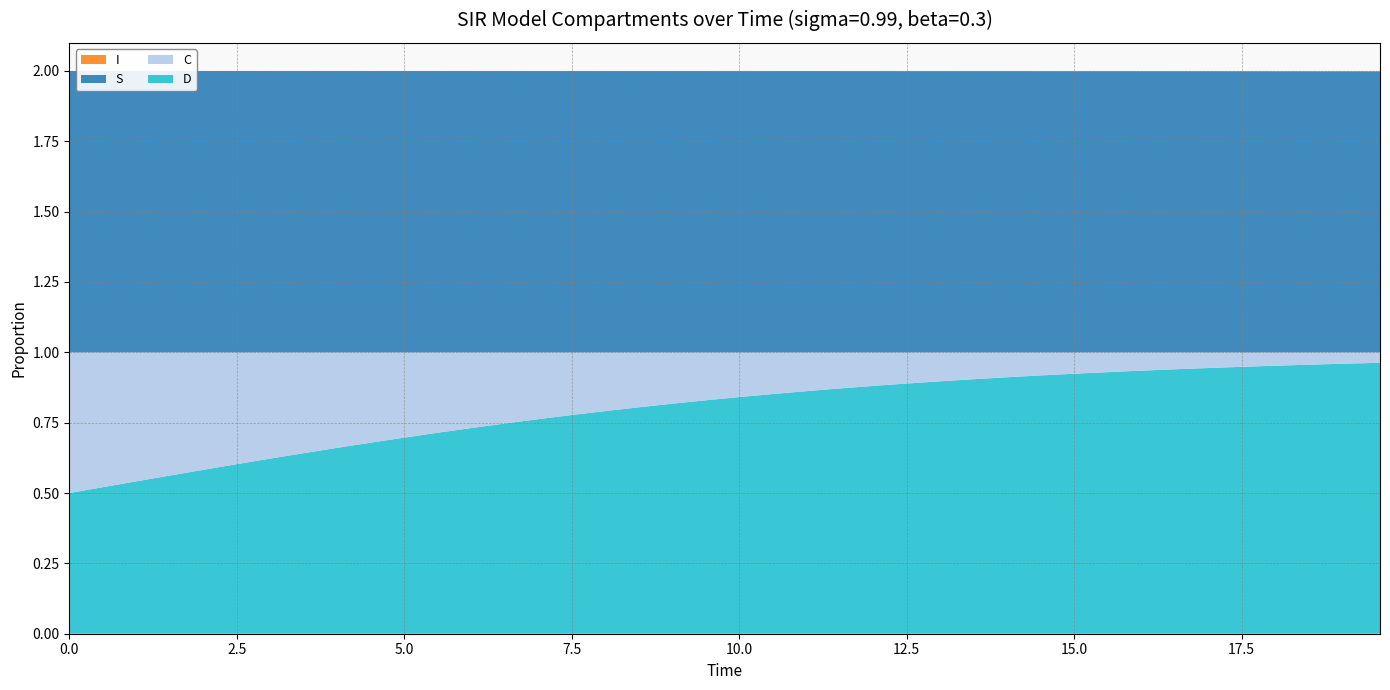

Reading left to right, list all the values displayed in this chart.

S: 0=1.0	1=1.0	2=1.0	3=1.0	4=1.0	5=1.0	6=1.0	7=1.0	8=1.0	9=1.0	10=1.0	11=1.0	12=1.0	13=1.0	14=1.0	15=1.0	16=1.0	17=1.0	18=1.0	19=1.0	20=1.0	21=1.0	22=1.0	23=1.0	24=1.0	25=1.0	26=1.0	27=1.0	28=1.0	29=1.0	30=1.0	31=1.0	32=1.0	33=1.0	34=1.0	35=1.0	36=1.0	37=1.0	38=1.0	39=1.0
I: 0=0.0	1=0.0	2=0.0	3=0.0	4=0.0	5=0.0	6=0.0	7=0.0	8=0.0	9=0.0	10=0.0	11=0.0	12=0.0	13=0.0	14=0.0	15=0.0	16=0.0	17=0.0	18=0.0	19=0.0	20=0.0	21=0.0	22=0.0	23=0.0	24=0.0	25=0.0	26=0.0	27=0.0	28=0.0	29=0.0	30=0.0	31=0.0	32=0.0	33=0.0	34=0.0	35=0.0	36=0.0	37=0.0	38=0.0	39=0.0
C: 0=0.5	1=0.5	2=0.5	3=0.4	4=0.4	5=0.4	6=0.4	7=0.4	8=0.3	9=0.3	10=0.3	11=0.3	12=0.3	13=0.3	14=0.2	15=0.2	16=0.2	17=0.2	18=0.2	19=0.2	20=0.2	21=0.1	22=0.1	23=0.1	24=0.1	25=0.1	26=0.1	27=0.1	28=0.1	29=0.1	30=0.1	31=0.1	32=0.1	33=0.1	34=0.1	35=0.1	36=0.0	37=0.0	38=0.0	39=0.0
D: 0=0.5	1=0.5	2=0.5	3=0.6	4=0.6	5=0.6	6=0.6	7=0.6	8=0.7	9=0.7	10=0.7	11=0.7	12=0.7	13=0.7	14=0.8	15=0.8	16=0.8	17=0.8	18=0.8	19=0.8	20=0.8	21=0.9	22=0.9	23=0.9	24=0.9	25=0.9	26=0.9	27=0.9	28=0.9	29=0.9	30=0.9	31=0.9	32=0.9	33=0.9	34=0.9	35=0.9	36=1.0	37=1.0	38=1.0	39=1.0